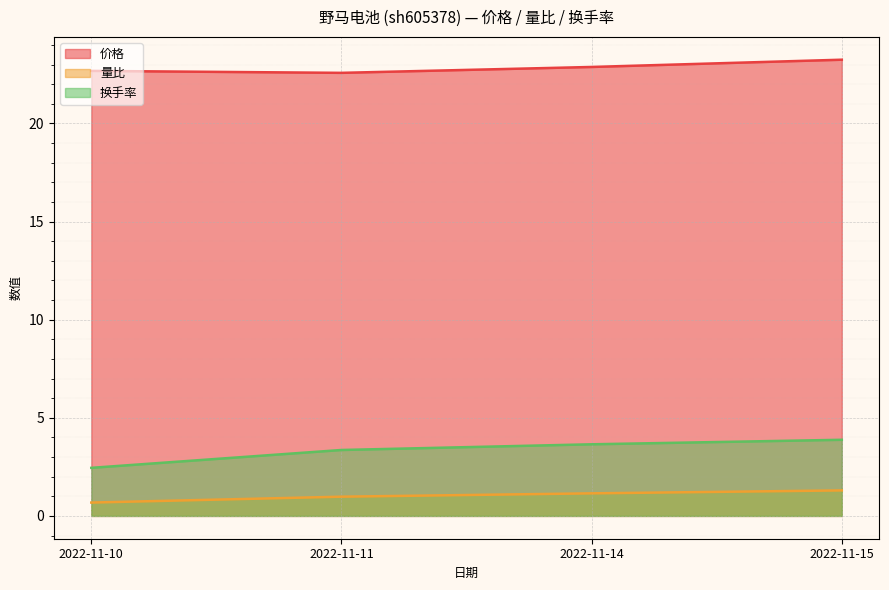

At how many categories does at least one series exceed 21?

4